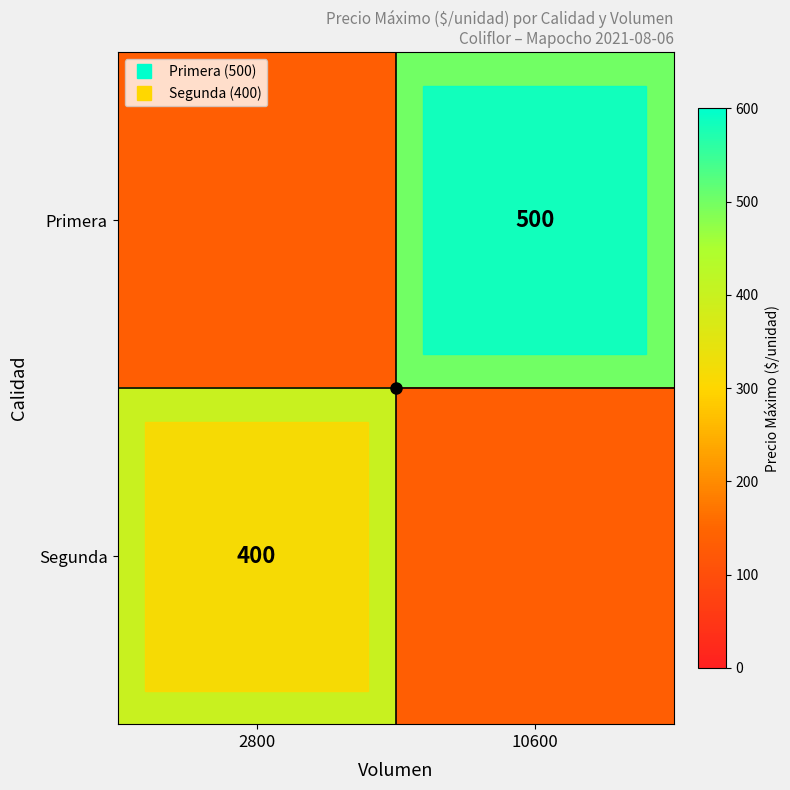

Which series has the widest spread of values?

Primera